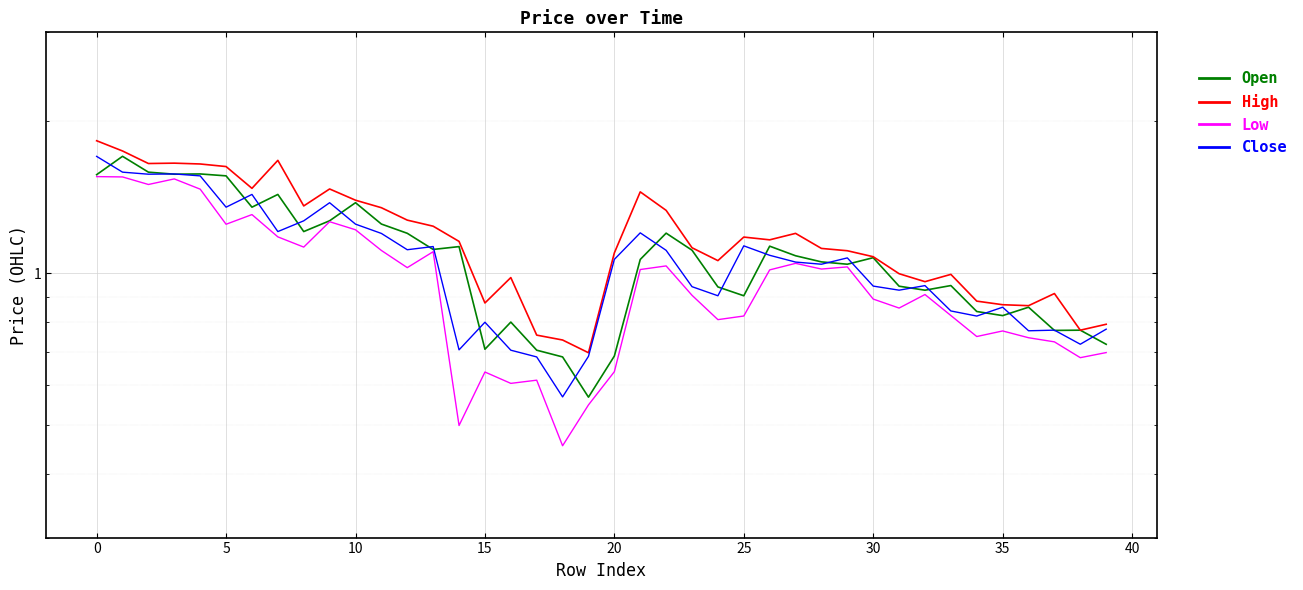

Which category has the lowest value in the High series?

19